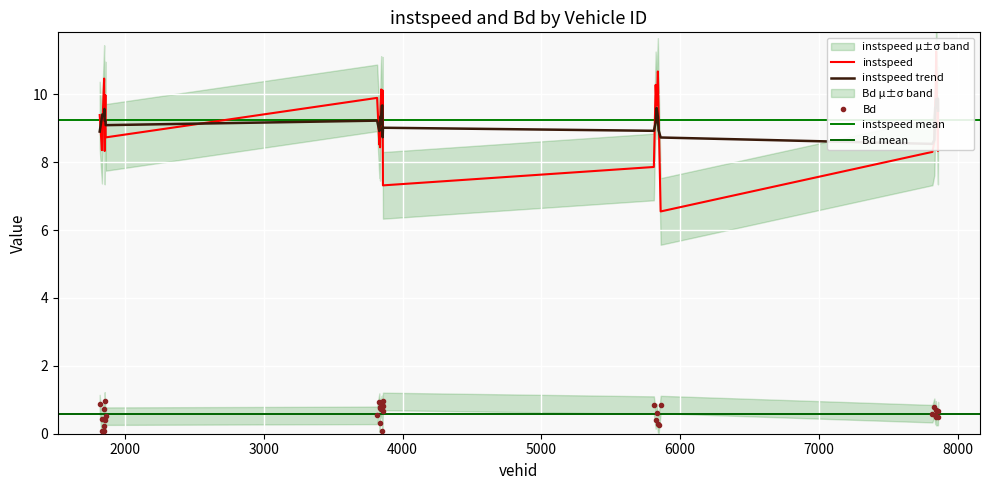

What is the difference between the instspeed values at 3845.0 and 5859.0?

3.6